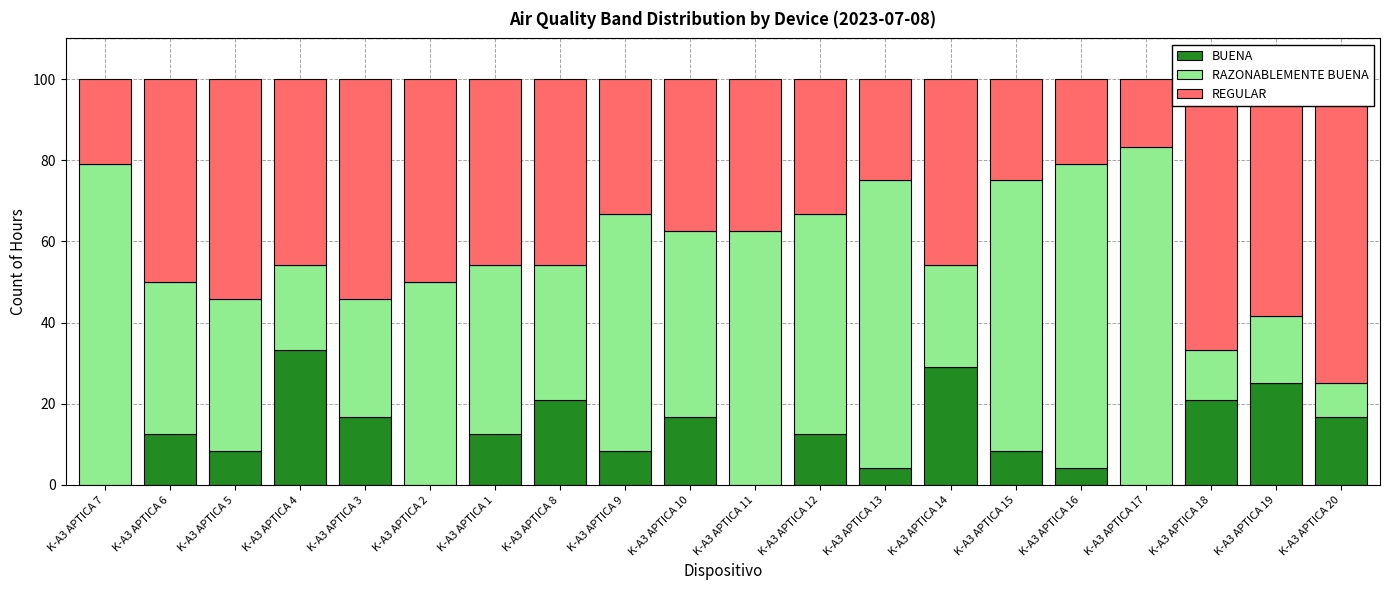

At which category is the sum across all series the highest?

K-A3 APTICA 13